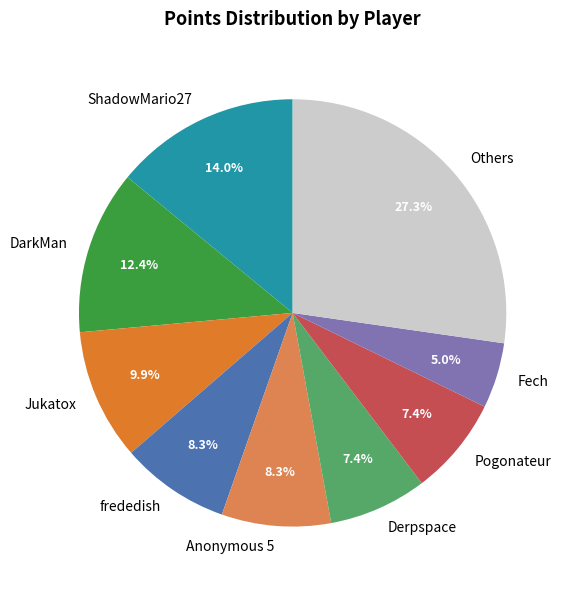

Does Pogonateur account for over 50% of the chart?

No